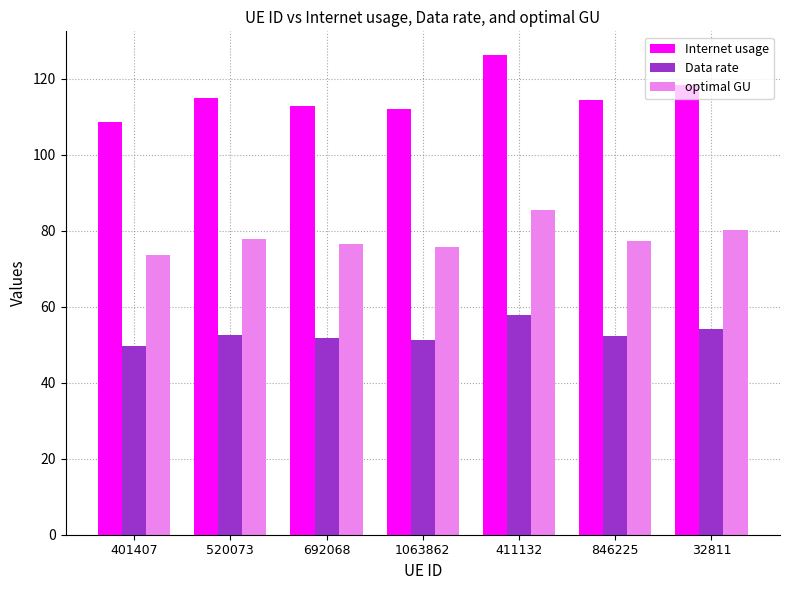

The optimal GU series shows 37.9 at 846225. True or false?

False